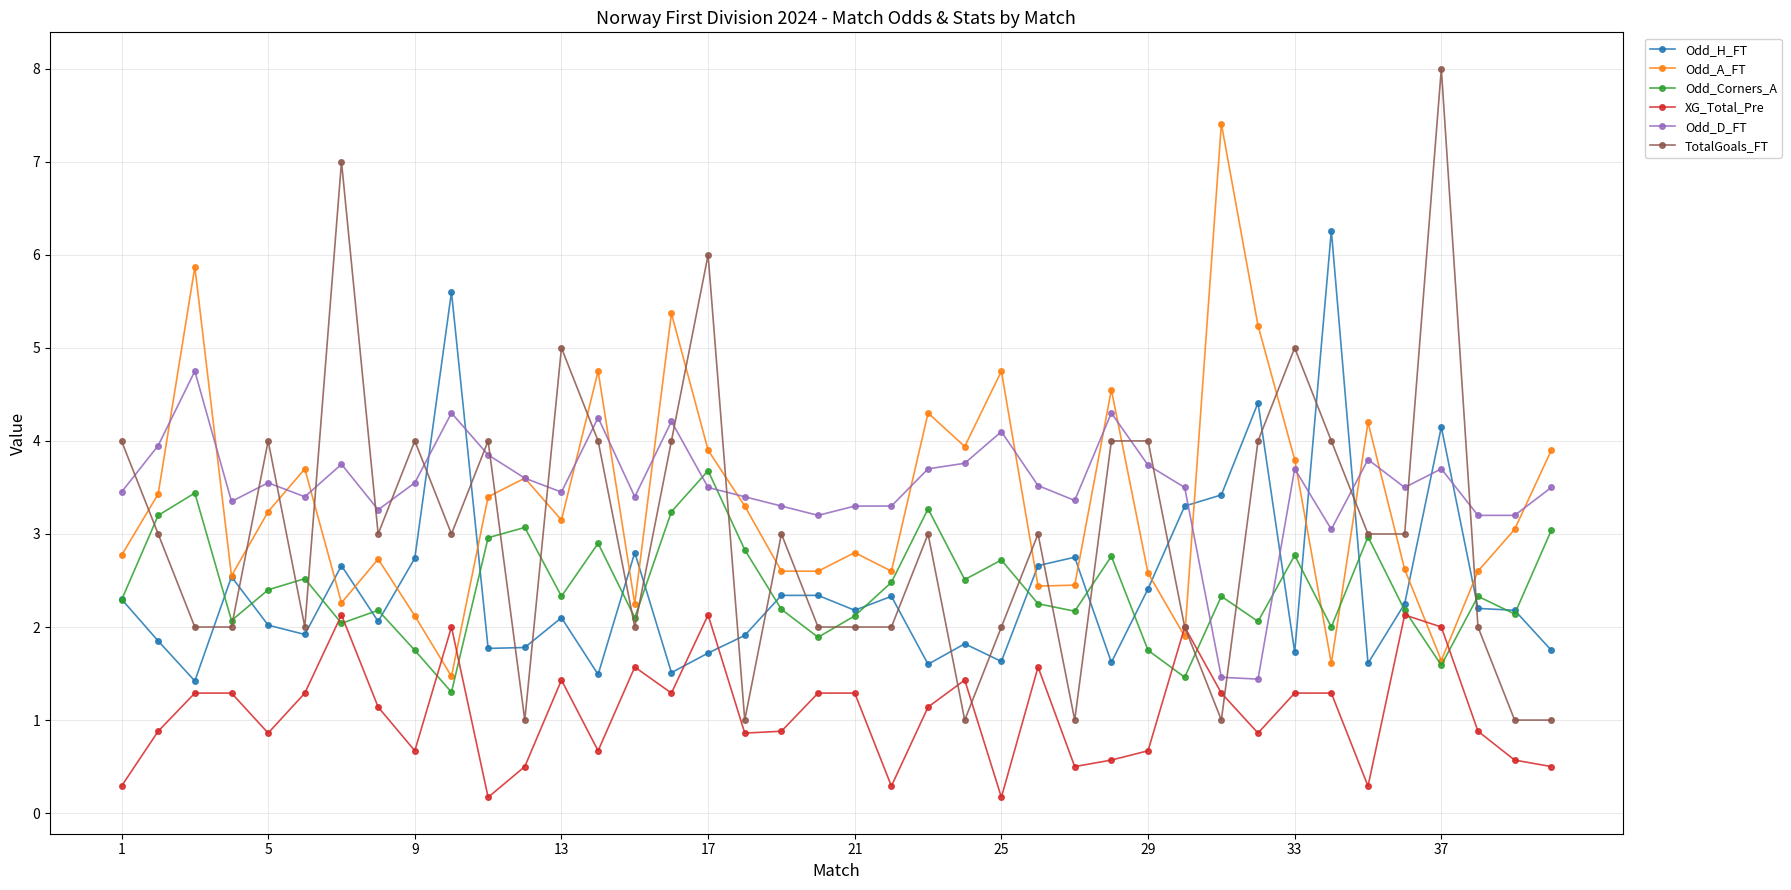

What is the greatest value displayed?

8.0